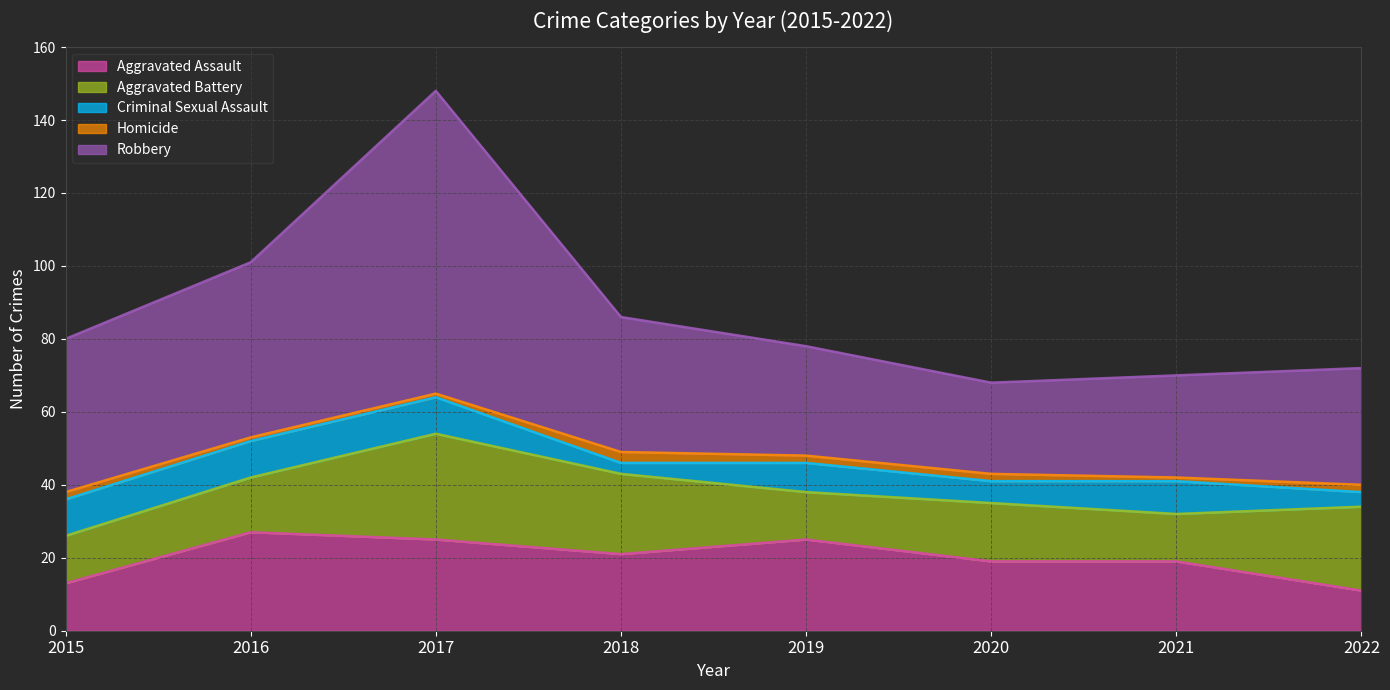

What is the average value of the Criminal Sexual Assault series?

8